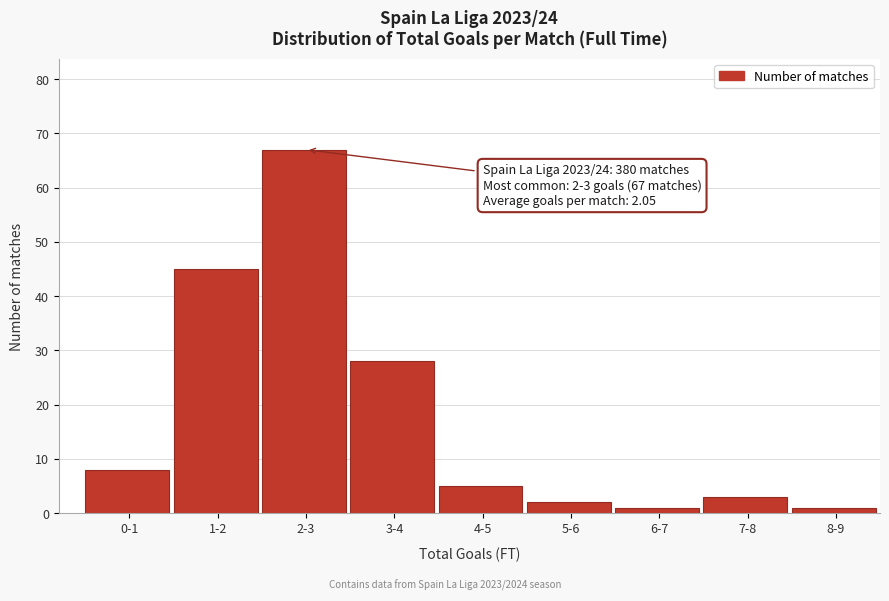

Reading left to right, extract all data points from this chart.

8	45	67	28	5	2	1	3	1